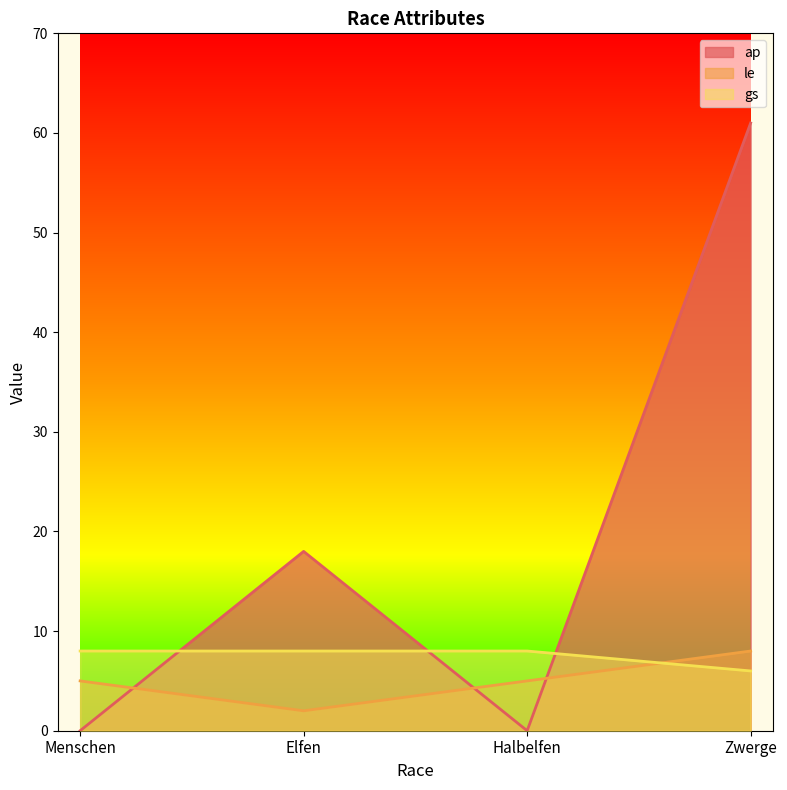

What is the sum of the le values at Zwerge and Menschen?

13